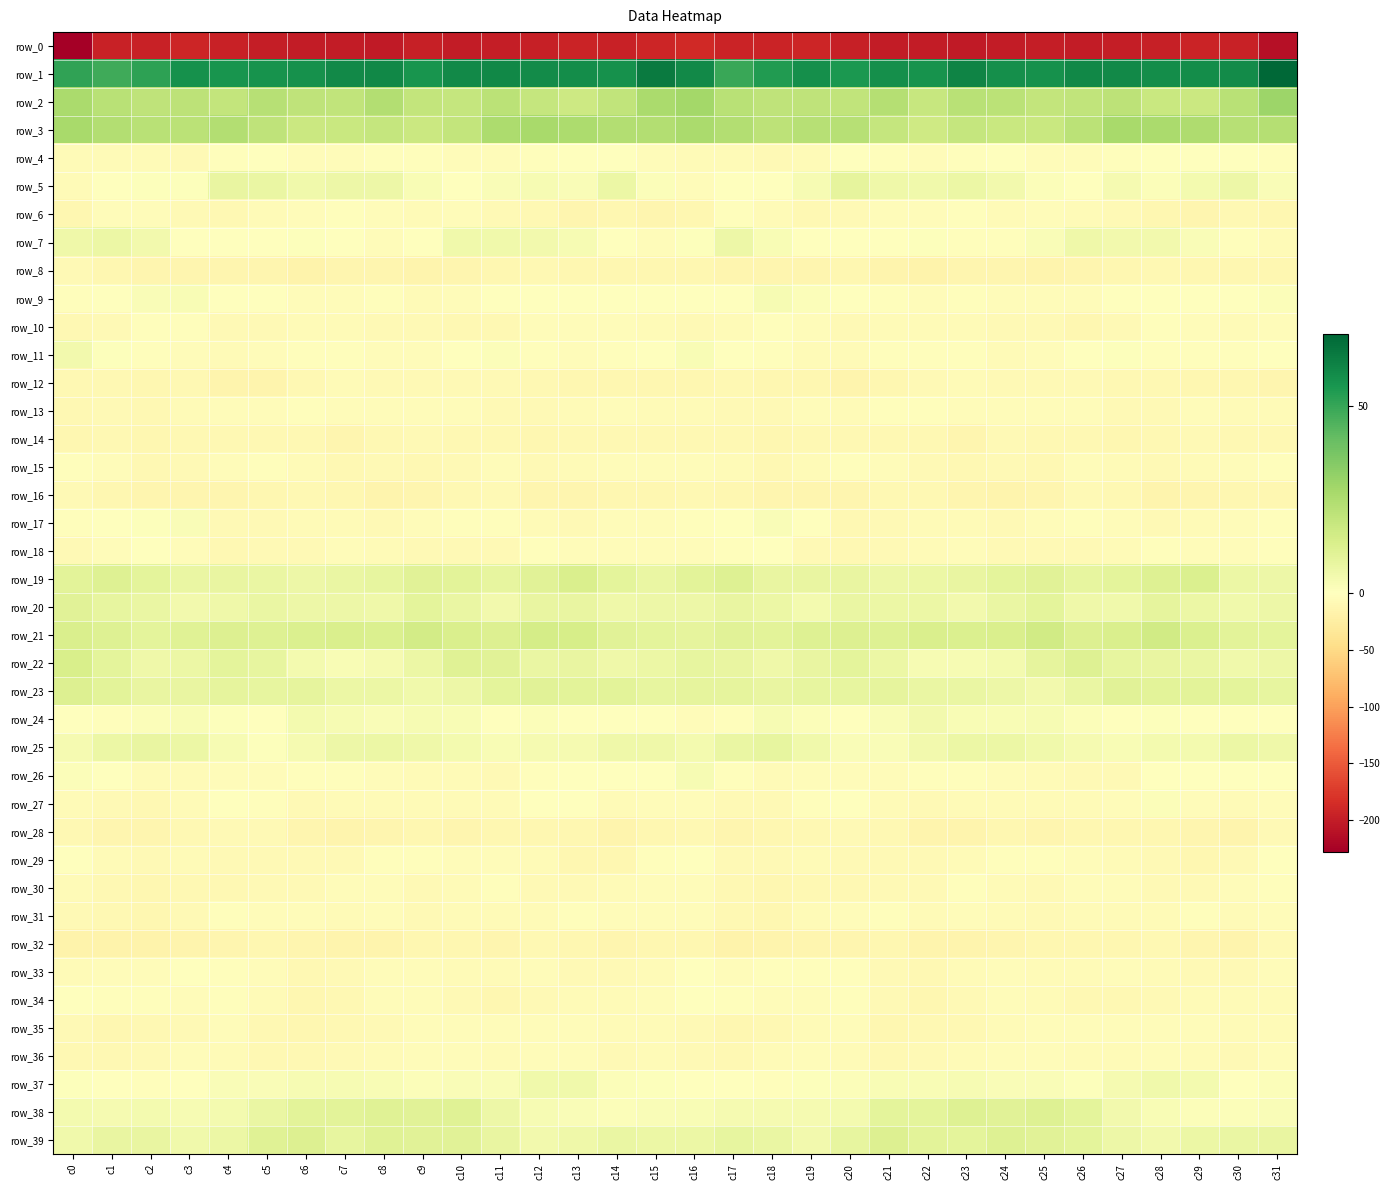

At which label is row_20 closest to 7?

c20